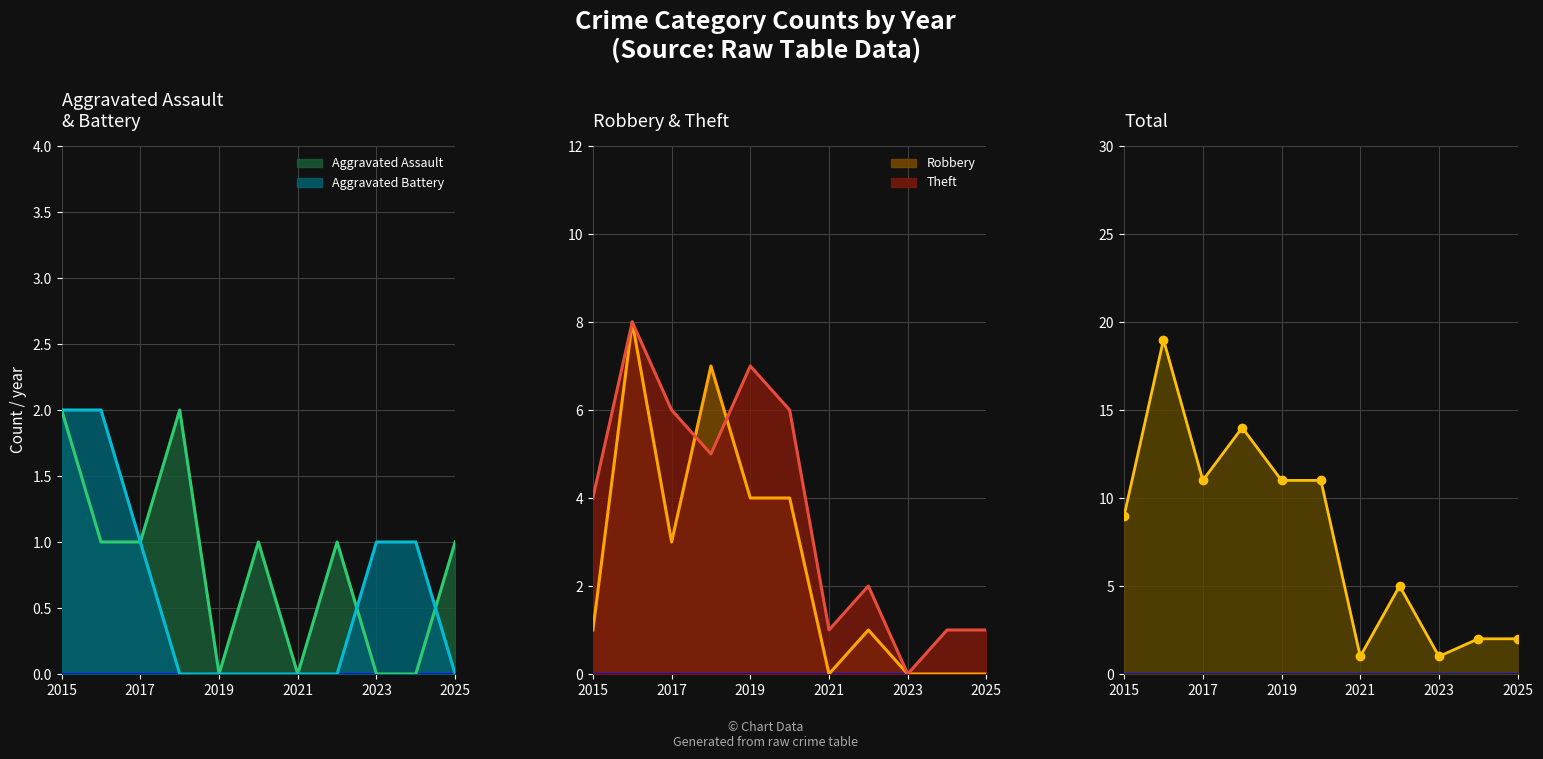

How many data points does each series have?

11